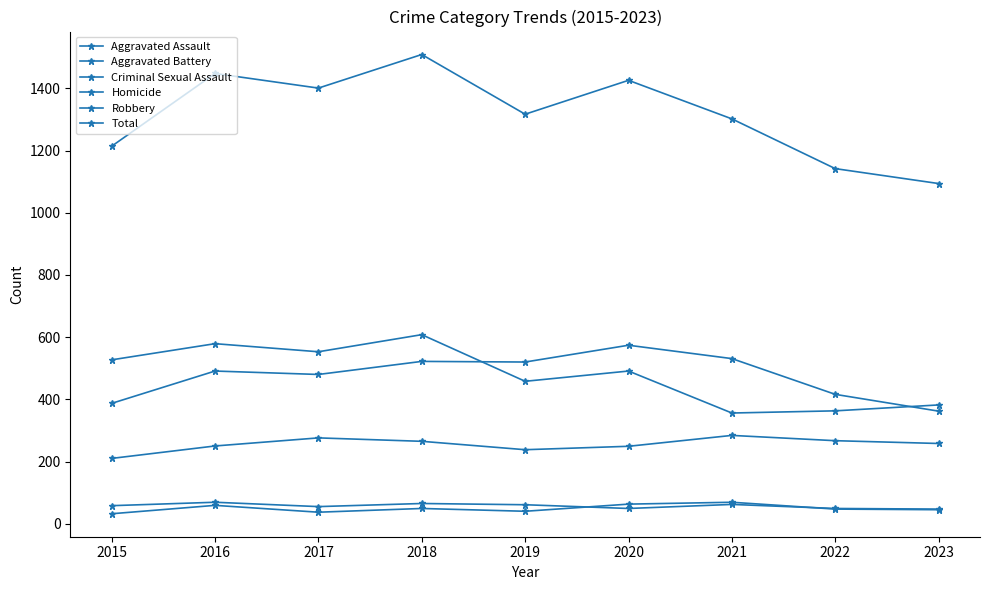

Between 2016 and 2022, which is larger?

2022